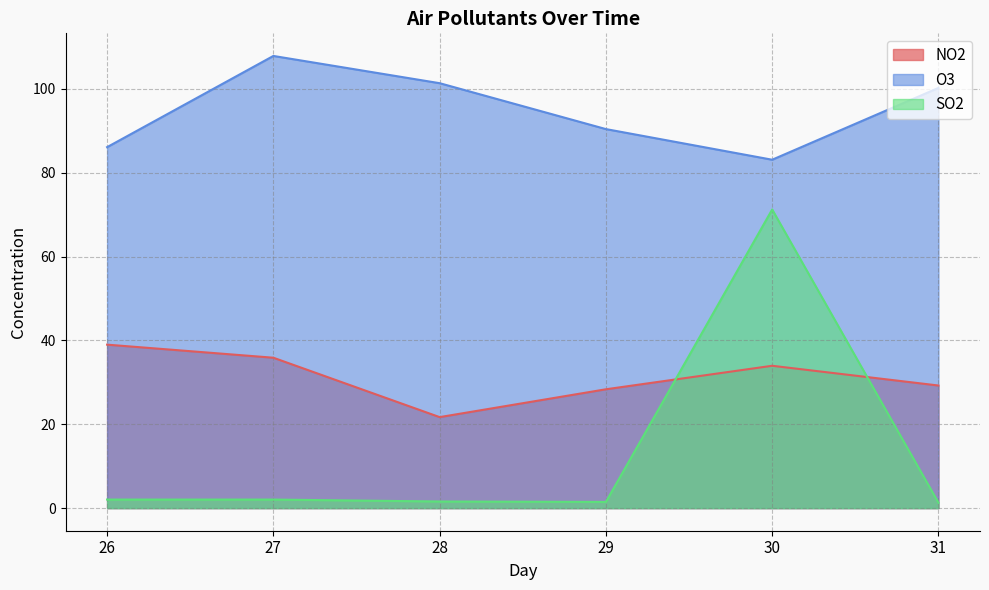

Is the value of O3 at 28 greater than the value of NO2 at 30?

Yes